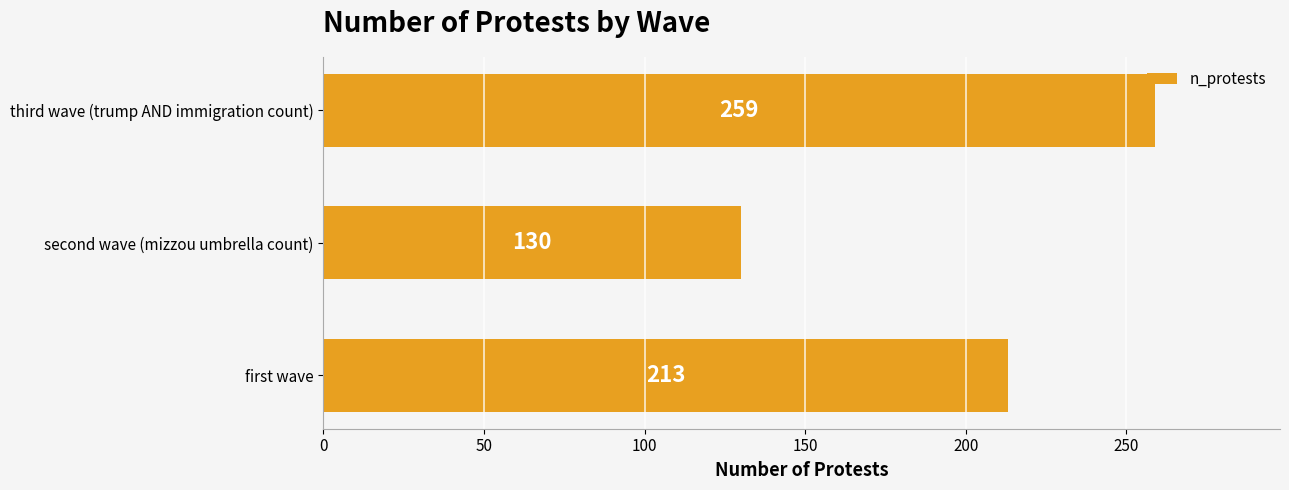

Reading bottom to top, transcribe all the data shown in this chart.

first wave=213	second wave (mizzou umbrella count)=130	third wave (trump AND immigration count)=259